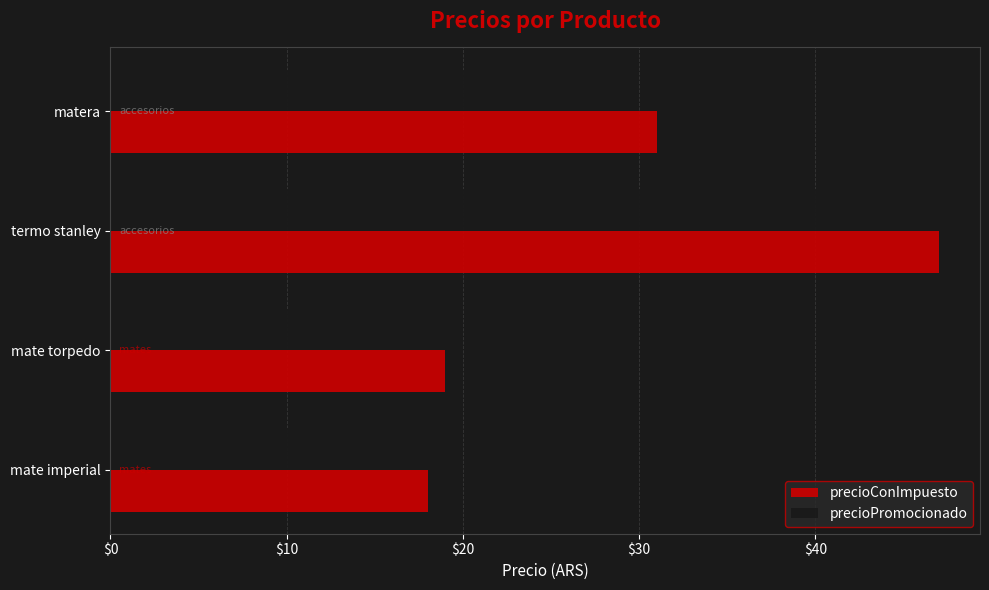

True or false: precioPromocionado has a value of 15.8 at matera.

False